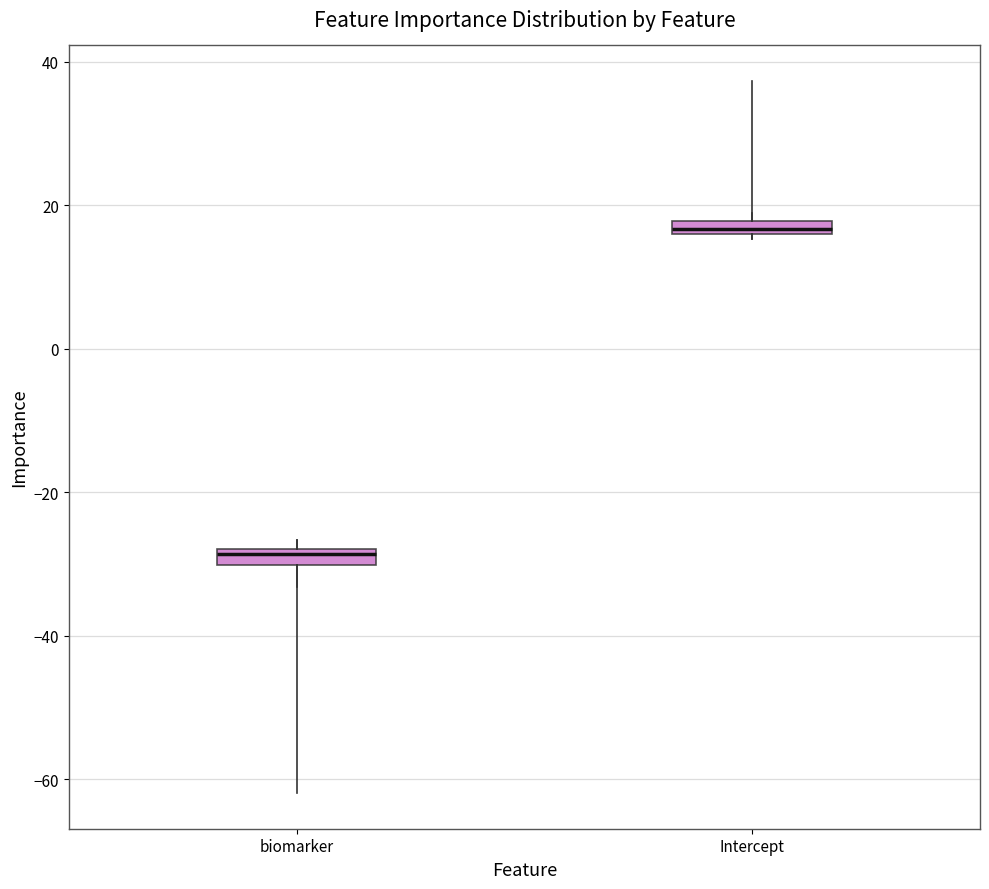

Where is the lower edge of the box for Intercept on the y-axis? The values are not printed on the chart, so give them approximately, as read against the axis.

16